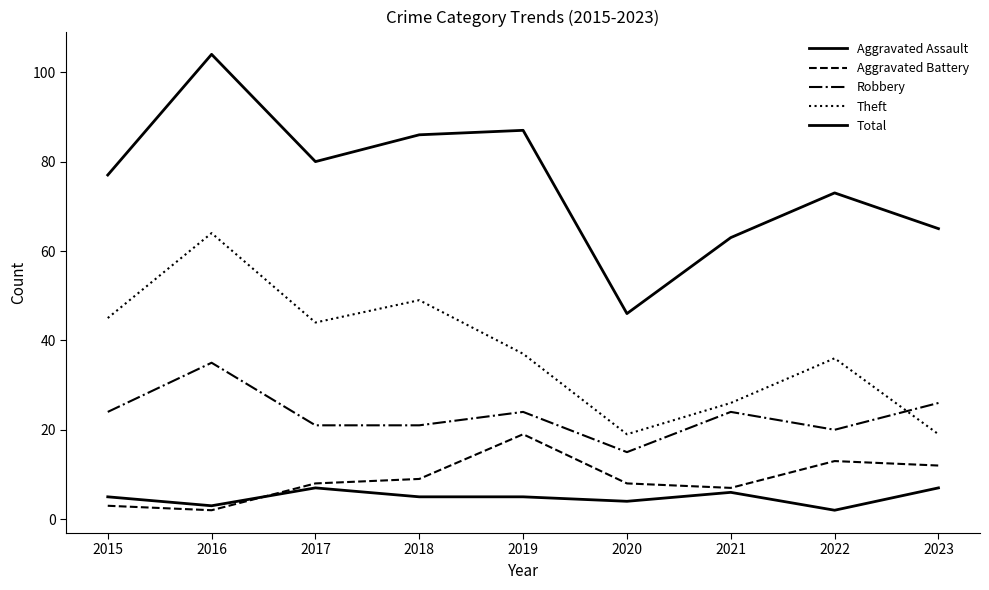

True or false: Robbery and Aggravated Battery intersect in this chart.

False